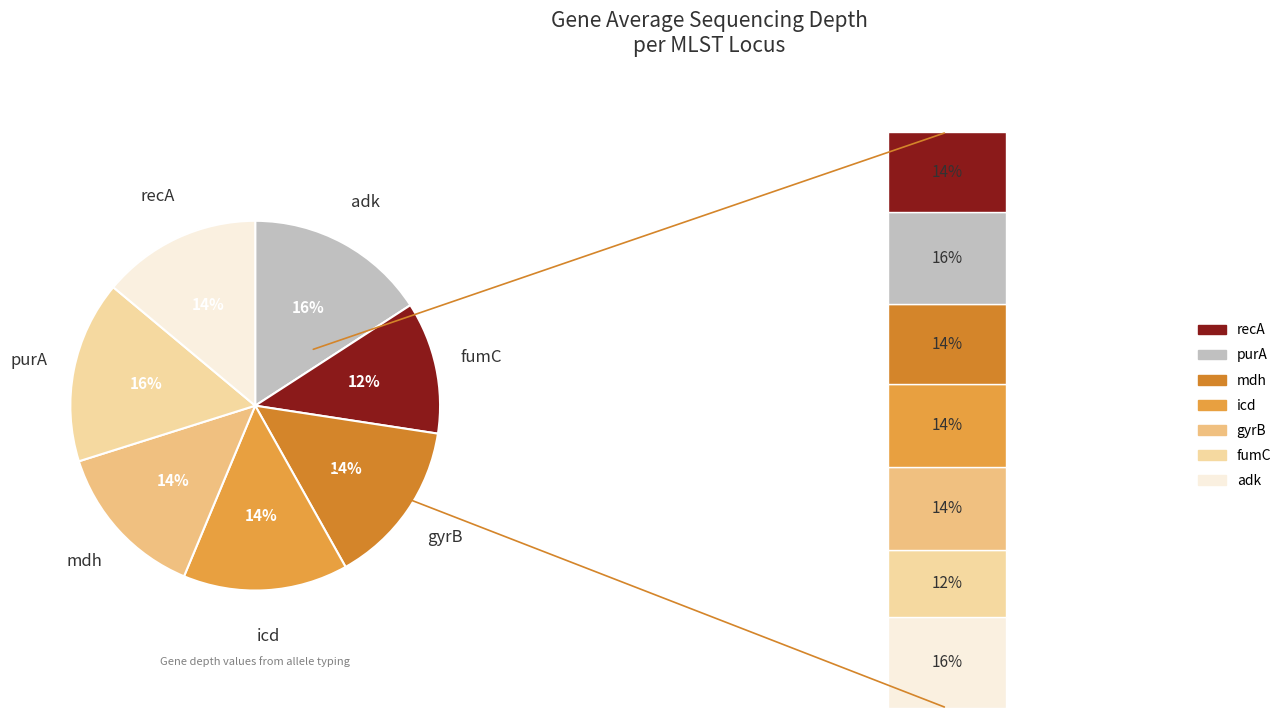

To the nearest percent, what is the difference between the largest and smallest slice percentages?

4%